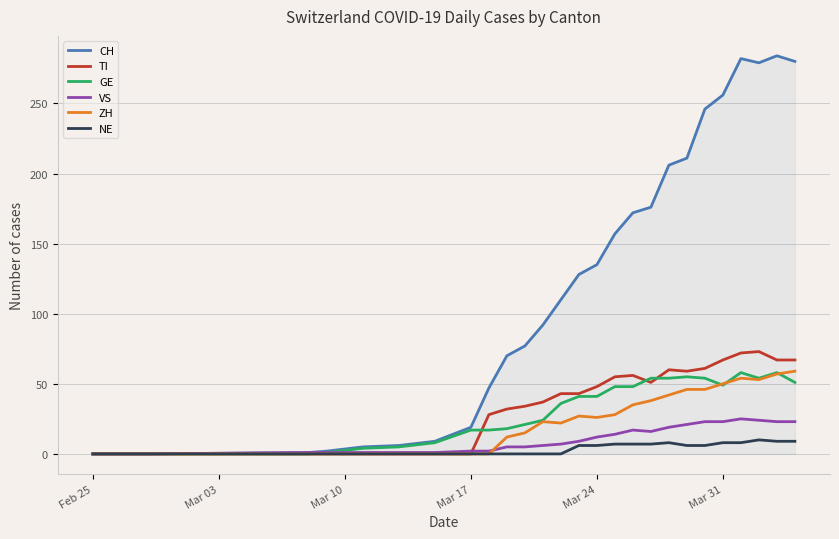

Does the chart display data point markers on the line(s)?

No